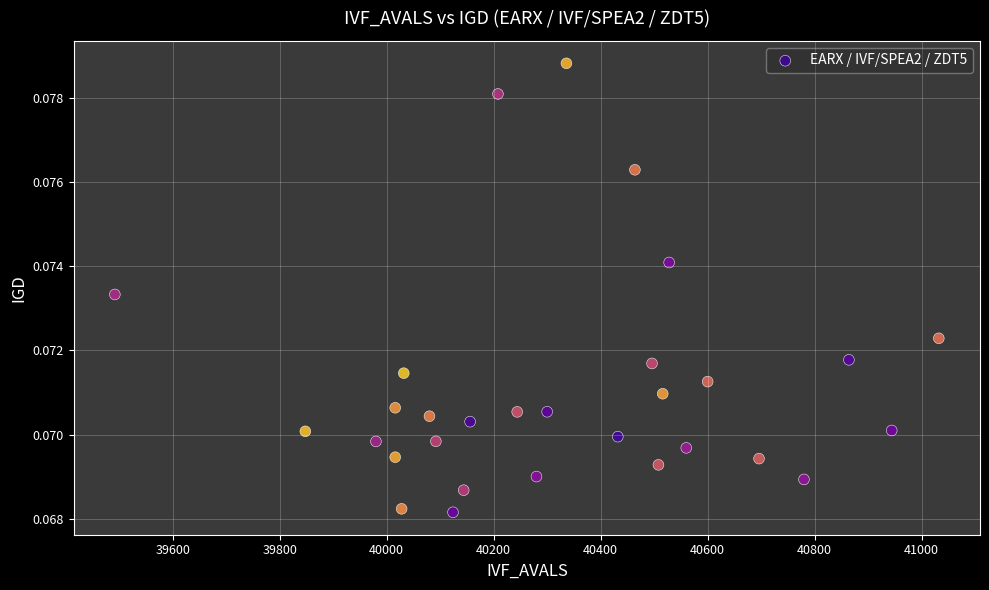

What is the range of X values (max minus min)?

1540.0